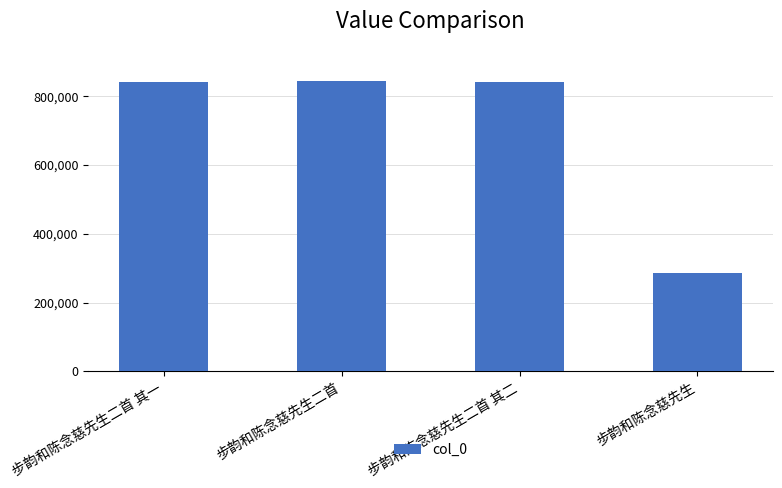

Between 步韵和陈念慈先生 and 步韵和陈念慈先生二首, which is larger?

步韵和陈念慈先生二首